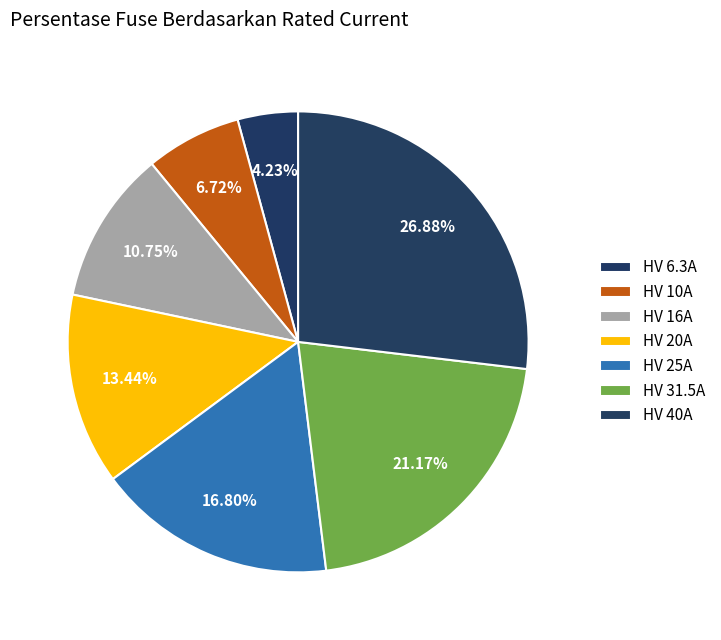

How many segments does this pie chart have?

7